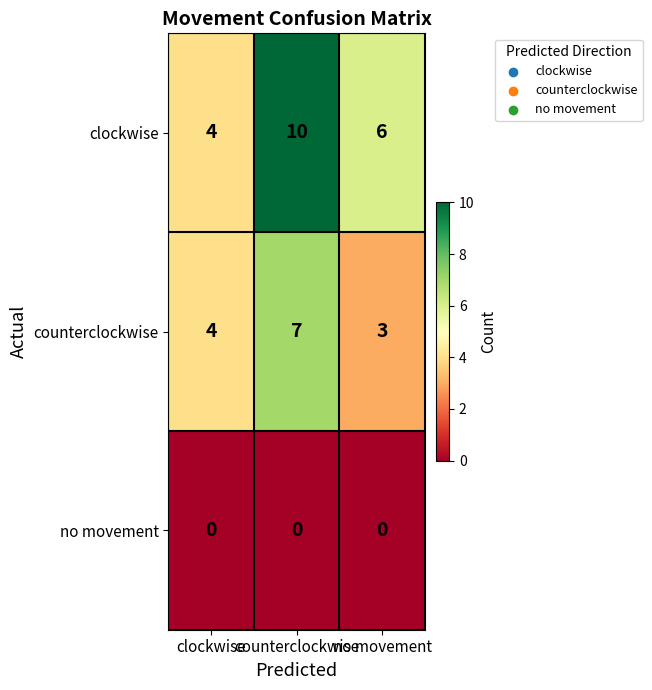

What is the spread (max minus min) of values at counterclockwise?

10